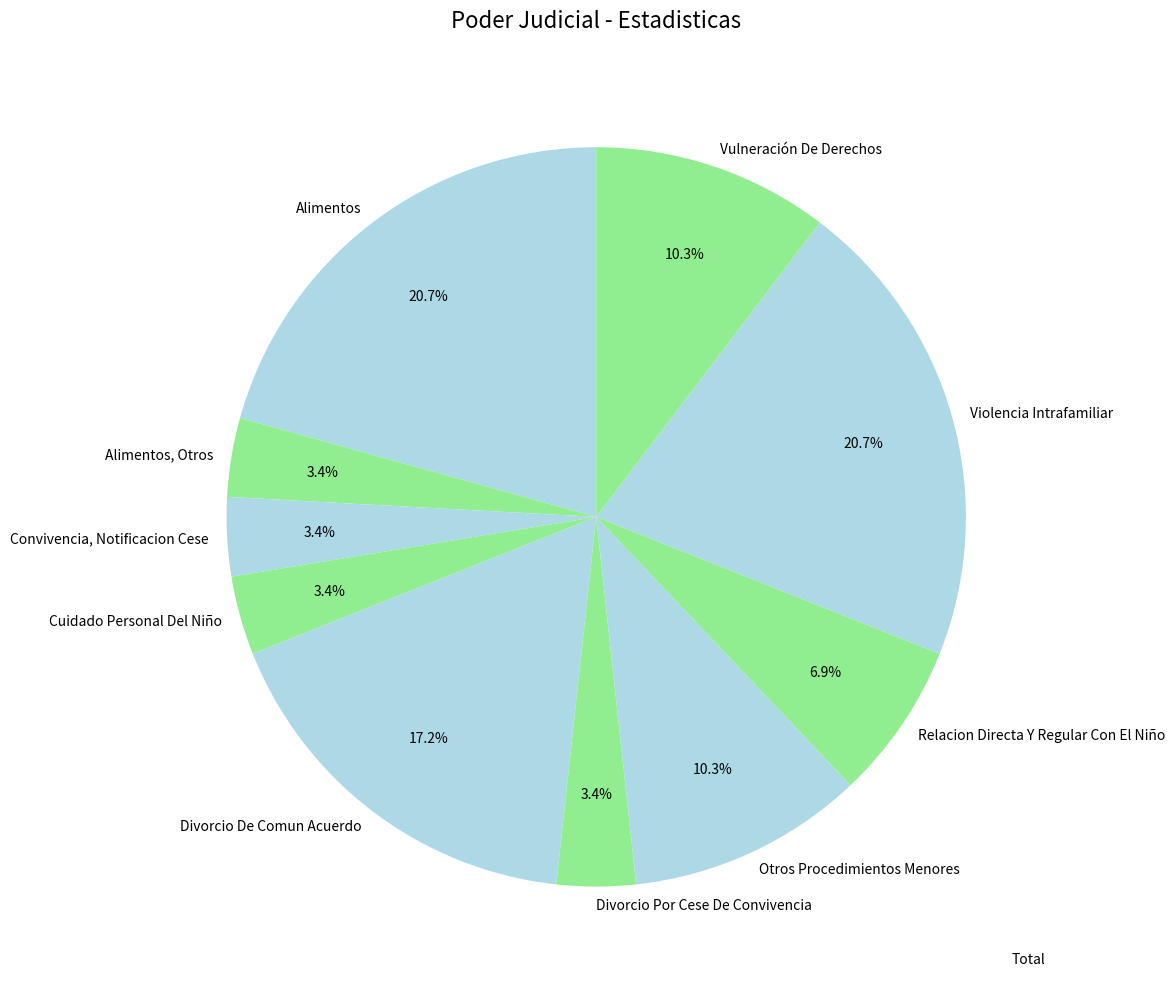

Count the number of slices in the pie.

10